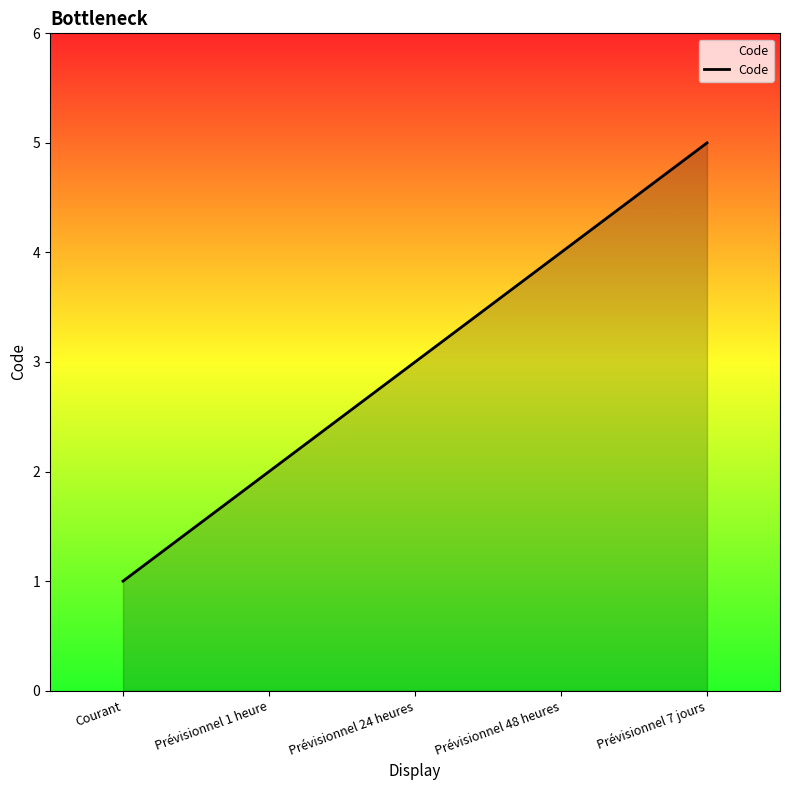

True or false: the data shows 4 at Prévisionnel 48 heures.

True